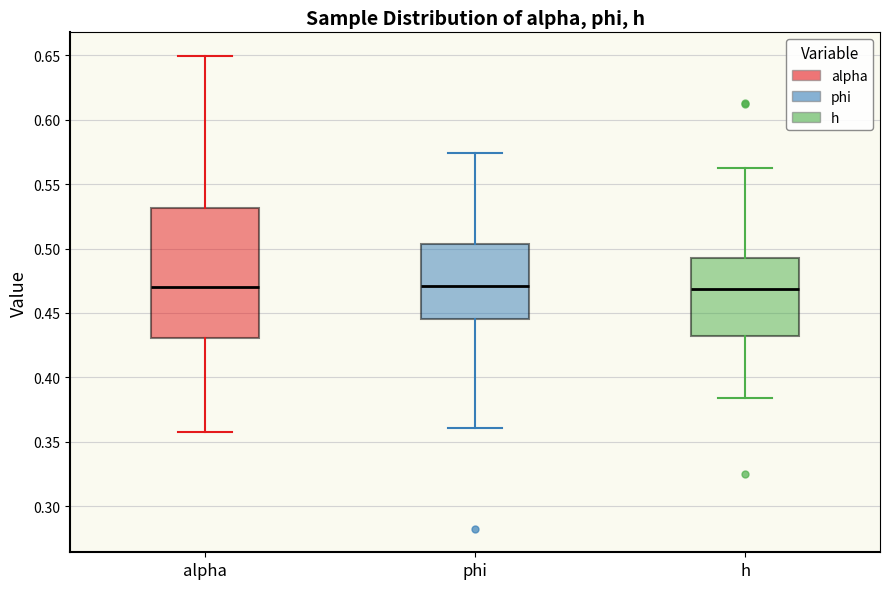

Reading left to right, transcribe this box plot: for each box, give where its median line is, the range the box spans, and where its two whiskers end, as read against the y-axis. The values are not printed on the chart, so give them approximately, as read against the axis.

alpha: median 0.470, box 0.430 to 0.530, whiskers 0.360 to 0.650
phi: median 0.470, box 0.445 to 0.505, whiskers 0.360 to 0.575
h: median 0.470, box 0.430 to 0.495, whiskers 0.385 to 0.560